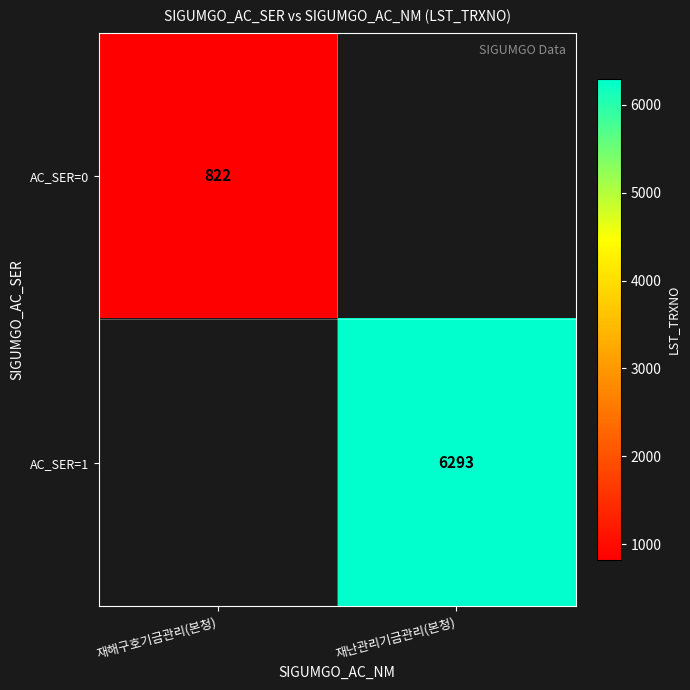

The value of AC_SER=0 at 재해구호기금관리(본청) is 822. True or false?

True